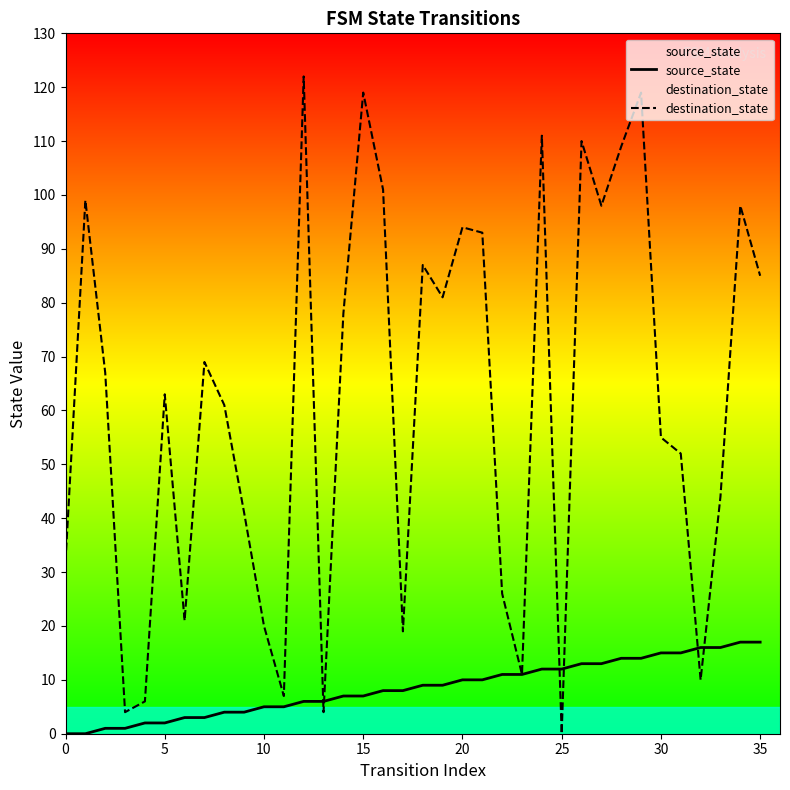

At which category is the sum across all series the highest?

29